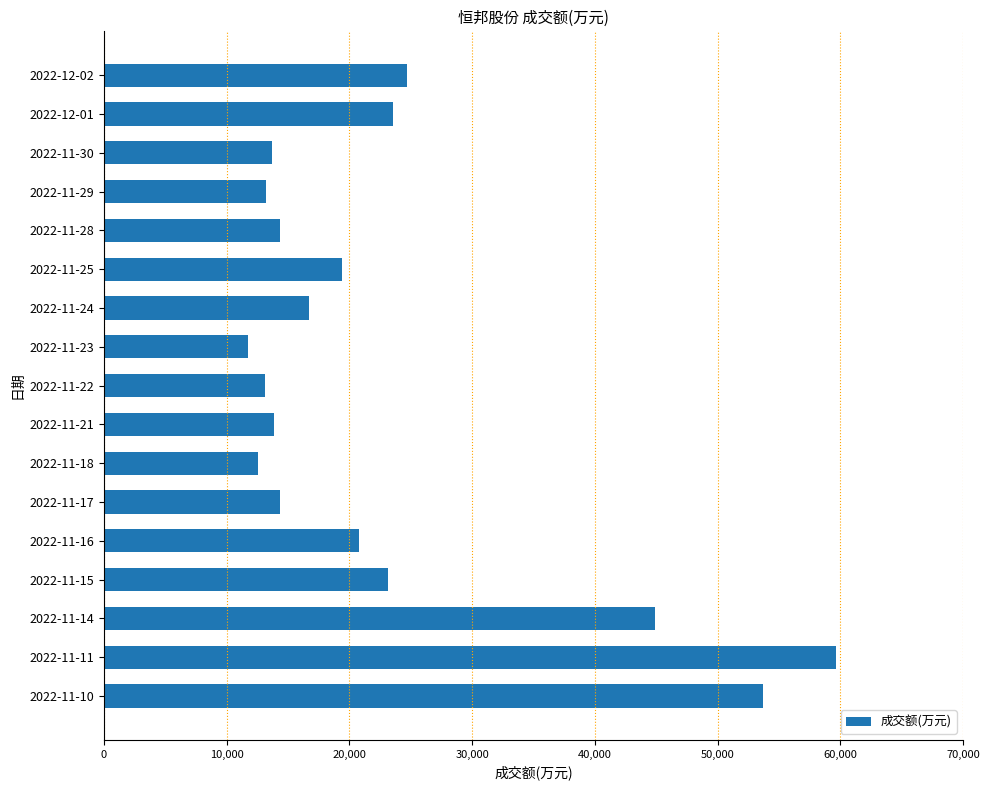

Does the chart contain any negative values?

No